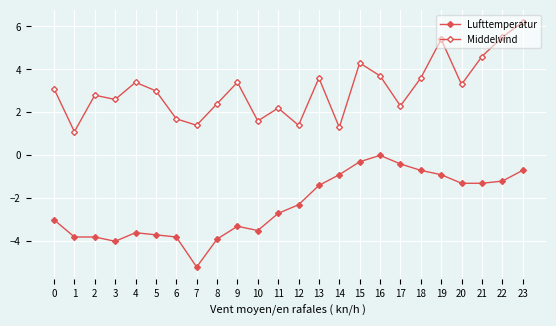

True or false: Lufttemperatur has more than 2 points higher than both neighbors.

True